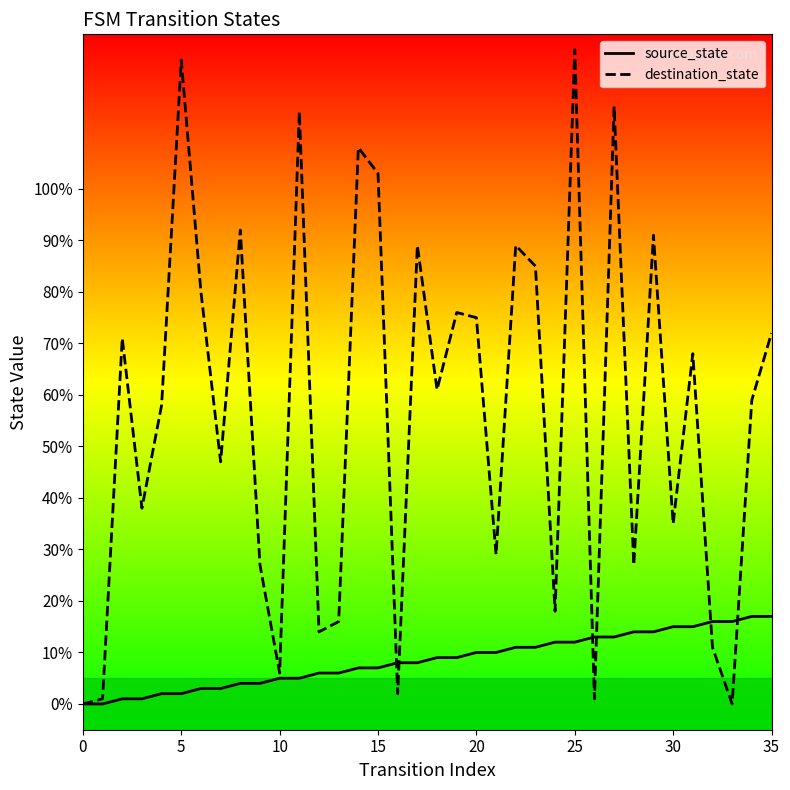

What is the maximum value for destination_state?

127